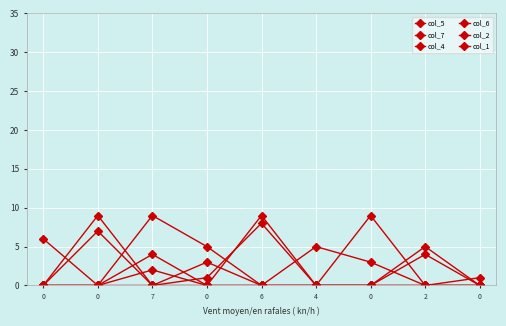

True or false: col_1 and col_2 intersect in this chart.

False